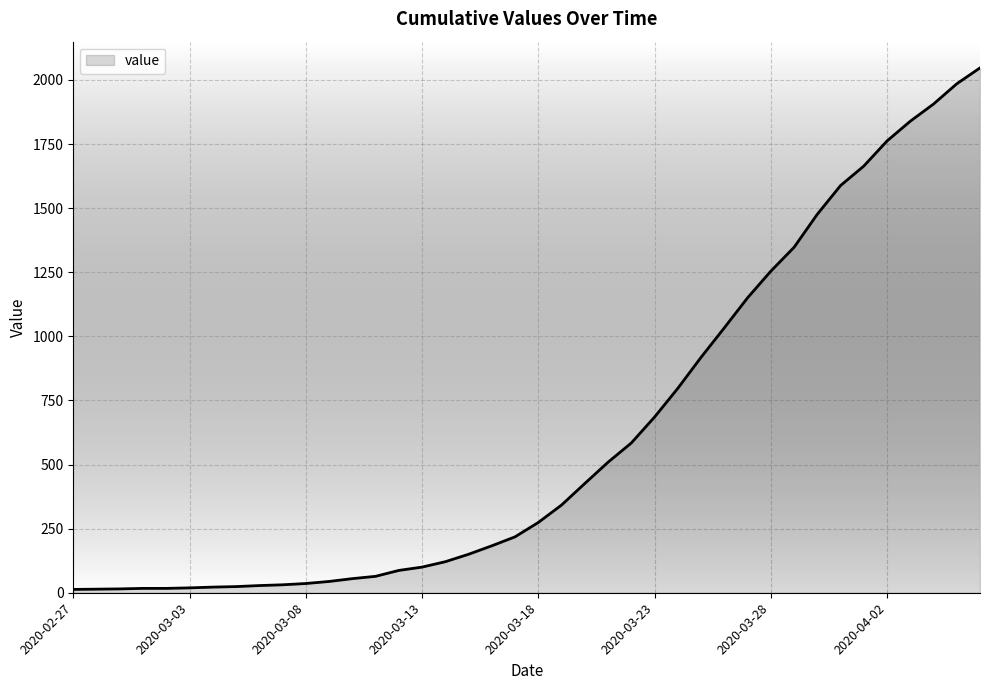

What is the difference between the maximum and minimum values?

2034